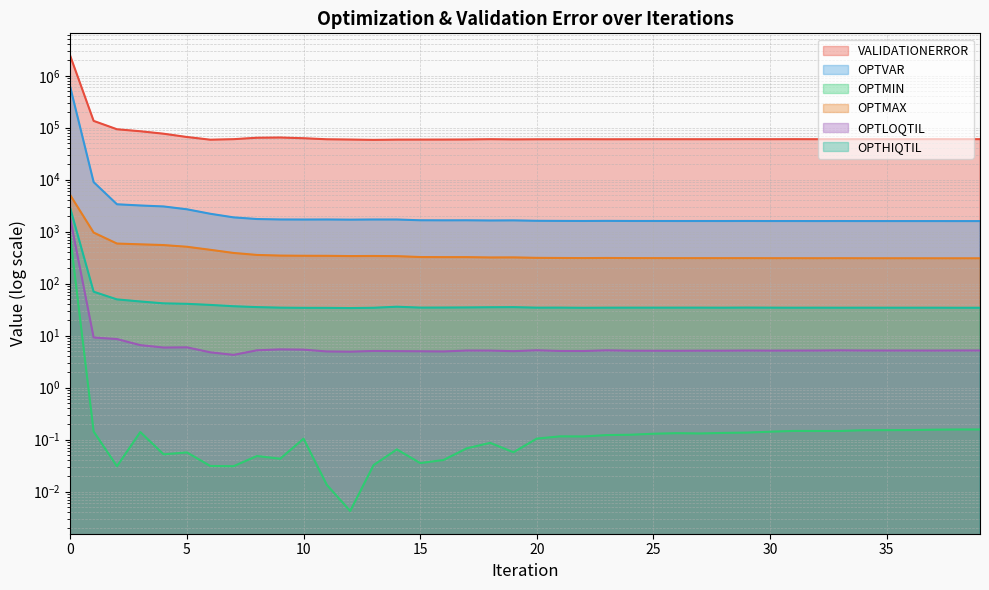

The OPTVAR series shows 568.8 at 38. True or false?

False